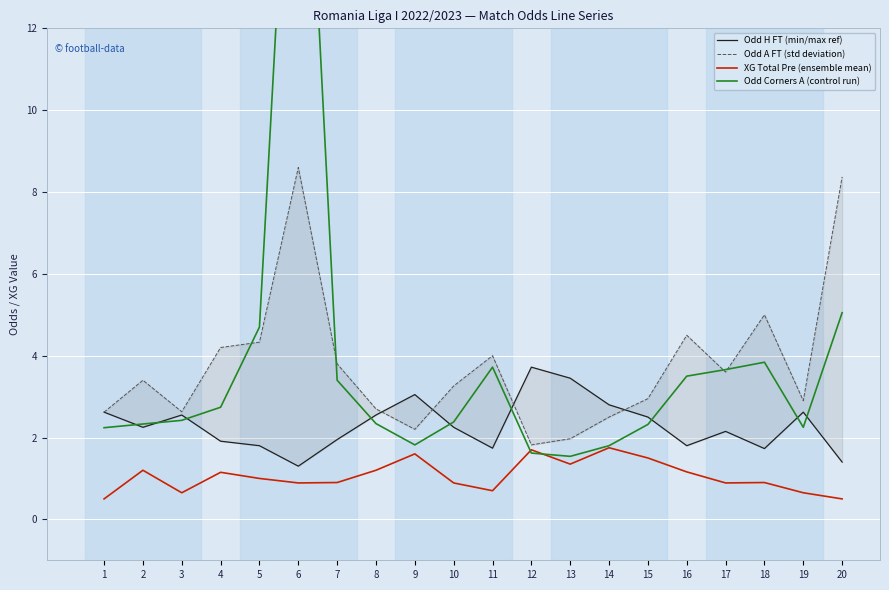

Reading left to right, extract all data points from this chart.

Odd H FT (min/max ref): 1=2.6	2=2.2	3=2.5	4=1.9	5=1.8	6=1.3	7=1.9	8=2.5	9=3.0	10=2.2	11=1.7	12=3.7	13=3.5	14=2.8	15=2.5	16=1.8	17=2.1	18=1.7	19=2.6	20=1.4
Odd A FT (std deviation): 1=2.6	2=3.4	3=2.6	4=4.2	5=4.3	6=8.6	7=3.8	8=2.7	9=2.2	10=3.3	11=4.0	12=1.8	13=2.0	14=2.5	15=3.0	16=4.5	17=3.6	18=5.0	19=2.9	20=8.4
XG Total Pre (ensemble mean): 1=0.5	2=1.2	3=0.7	4=1.1	5=1.0	6=0.9	7=0.9	8=1.2	9=1.6	10=0.9	11=0.7	12=1.7	13=1.4	14=1.8	15=1.5	16=1.2	17=0.9	18=0.9	19=0.7	20=0.5
Odd Corners A (control run): 1=2.2	2=2.3	3=2.4	4=2.7	5=4.7	6=22.0	7=3.4	8=2.3	9=1.8	10=2.4	11=3.7	12=1.6	13=1.5	14=1.8	15=2.3	16=3.5	17=3.7	18=3.8	19=2.2	20=5.0